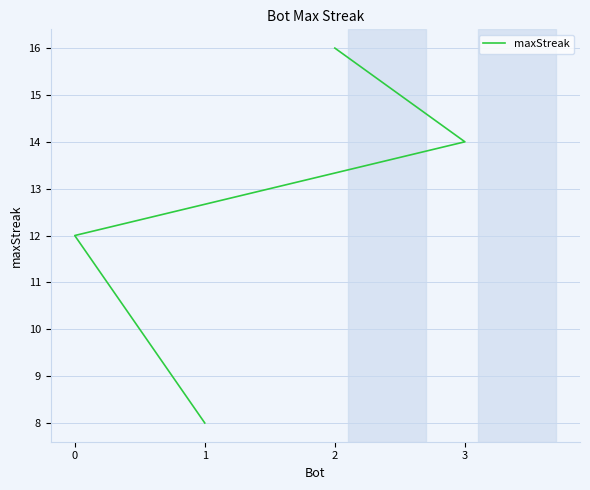

How many values exceed 14?

1